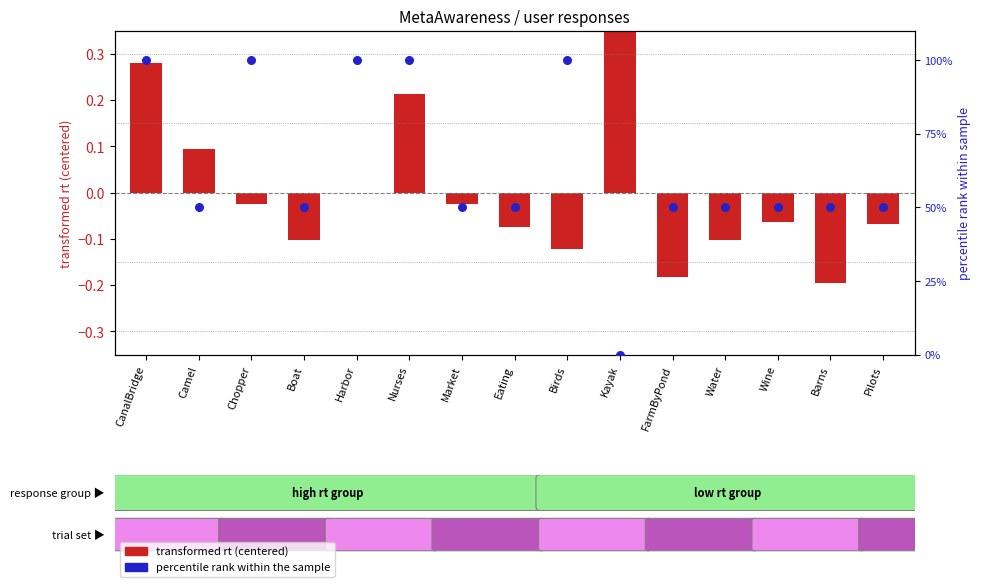

Which series reaches the minimum Y coordinate?

transformed rt (centered)